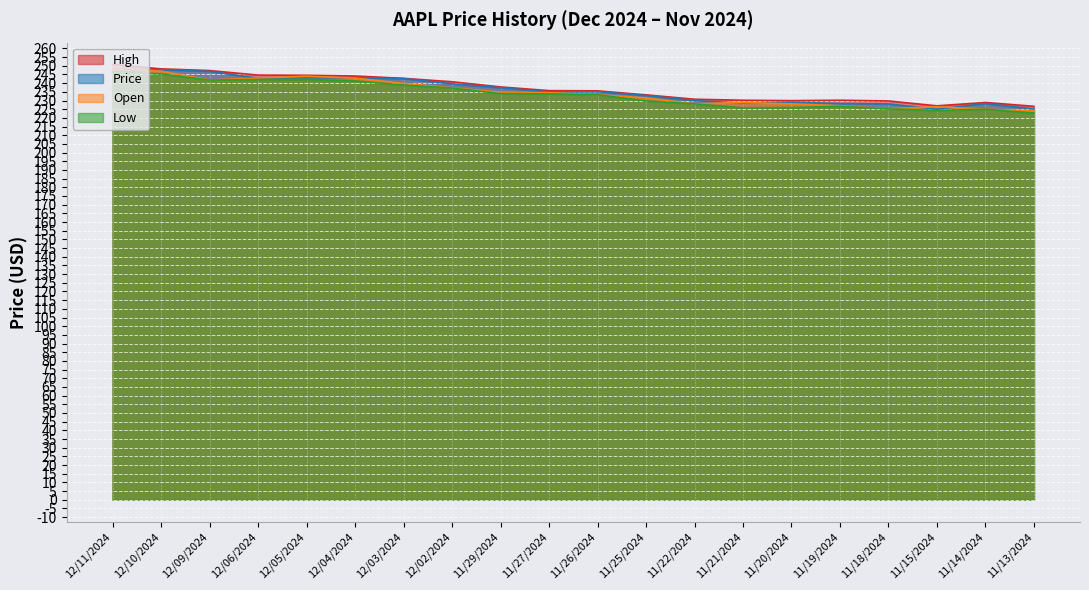

At which category does the chart reach its minimum across all series?

11/13/2024